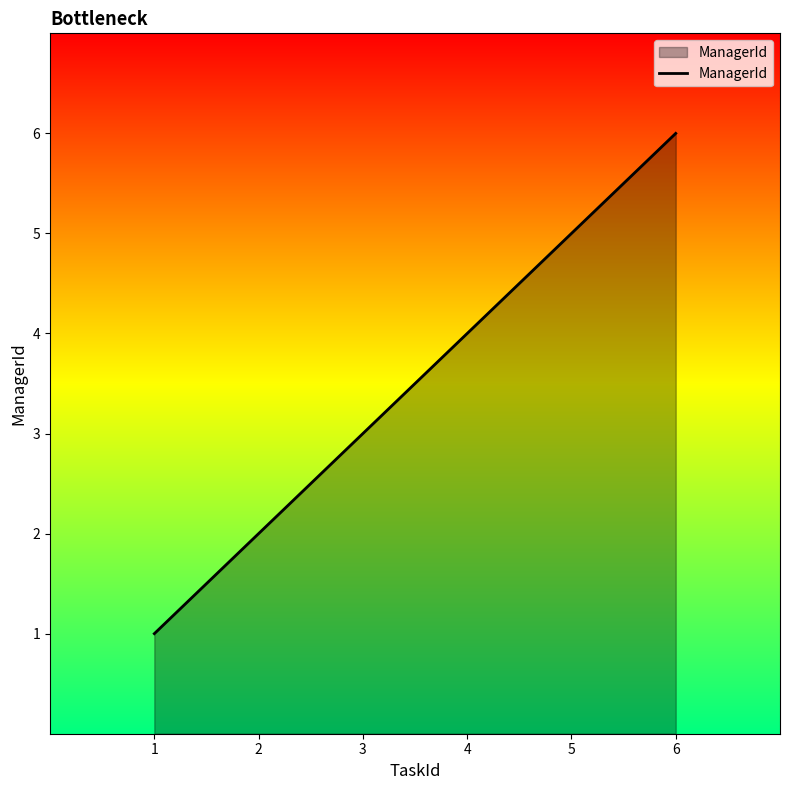

At which category does the chart reach its peak across all series?

6